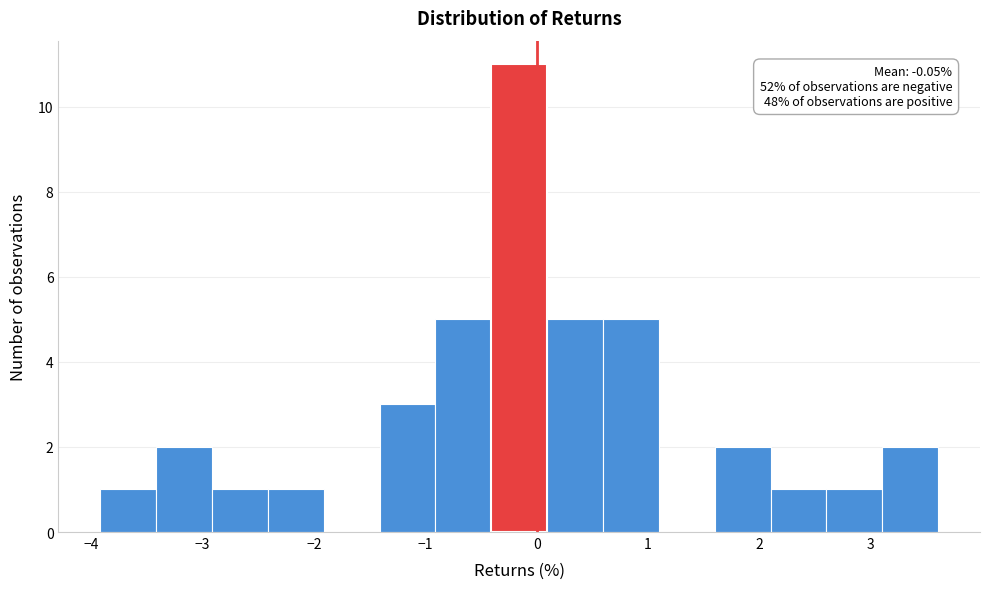

Which range on the x-axis has the tallest bar?

-0.4 to 0.1